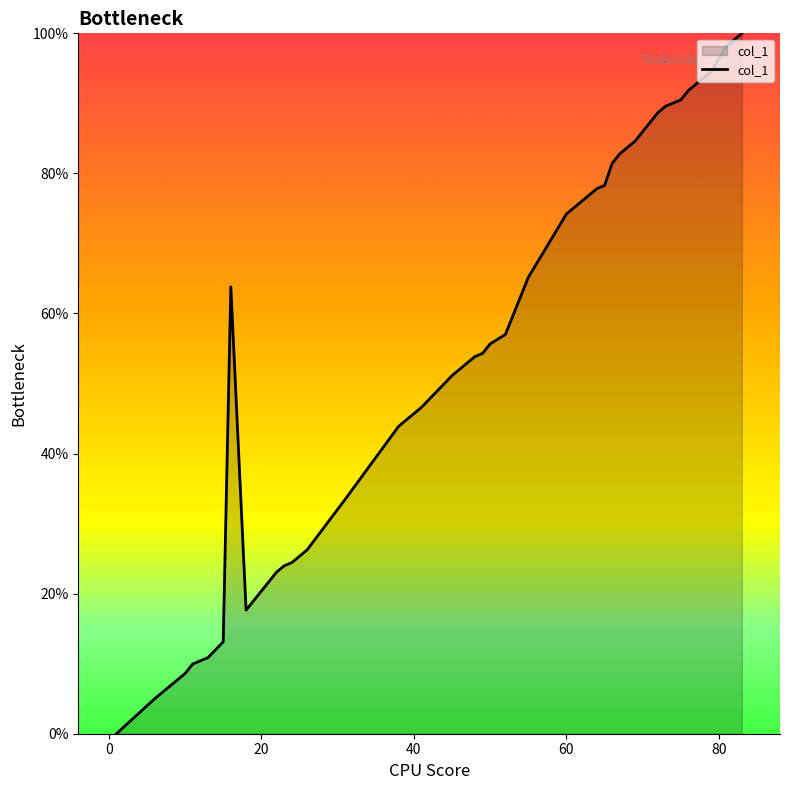

What is the greatest value displayed?

100.0